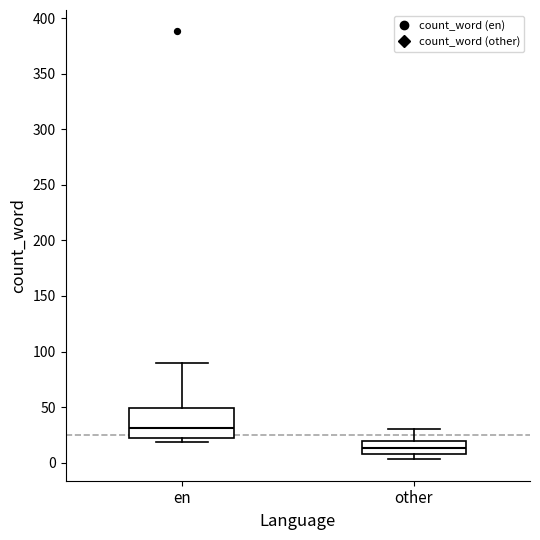

Comparing the boxes themselves (not the whiskers), which one is the tallest?

en